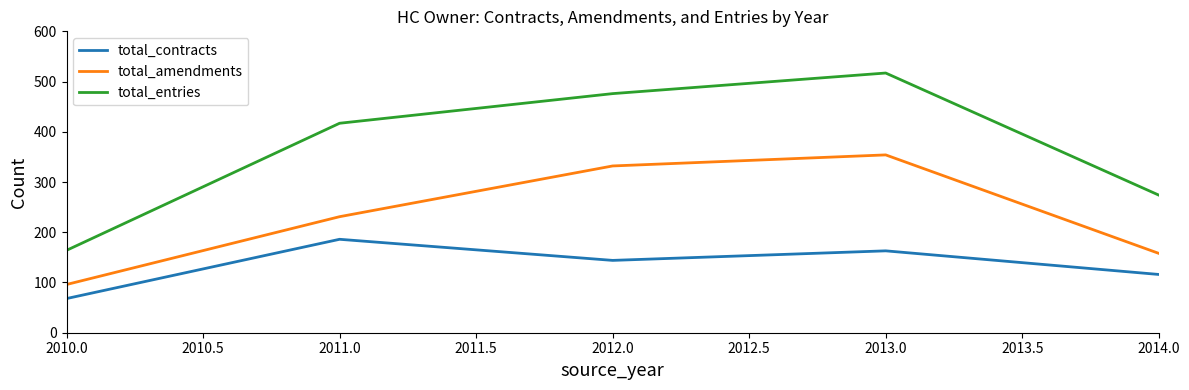

True or false: total_contracts and total_amendments cross at least once.

False